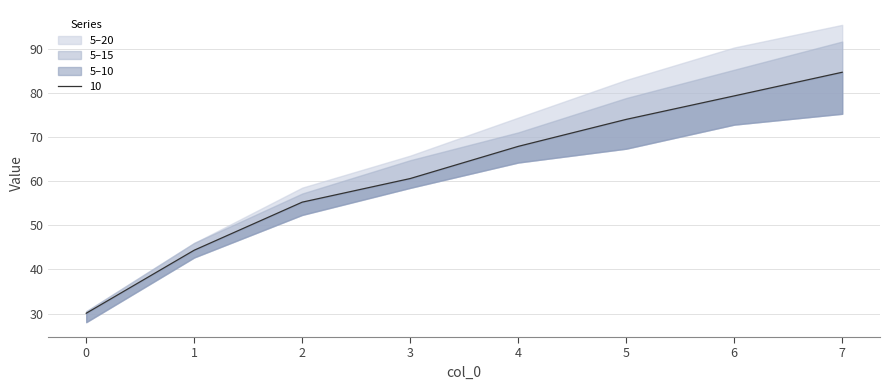

What is the sum of the 5 values at 7 and 6?

148.1